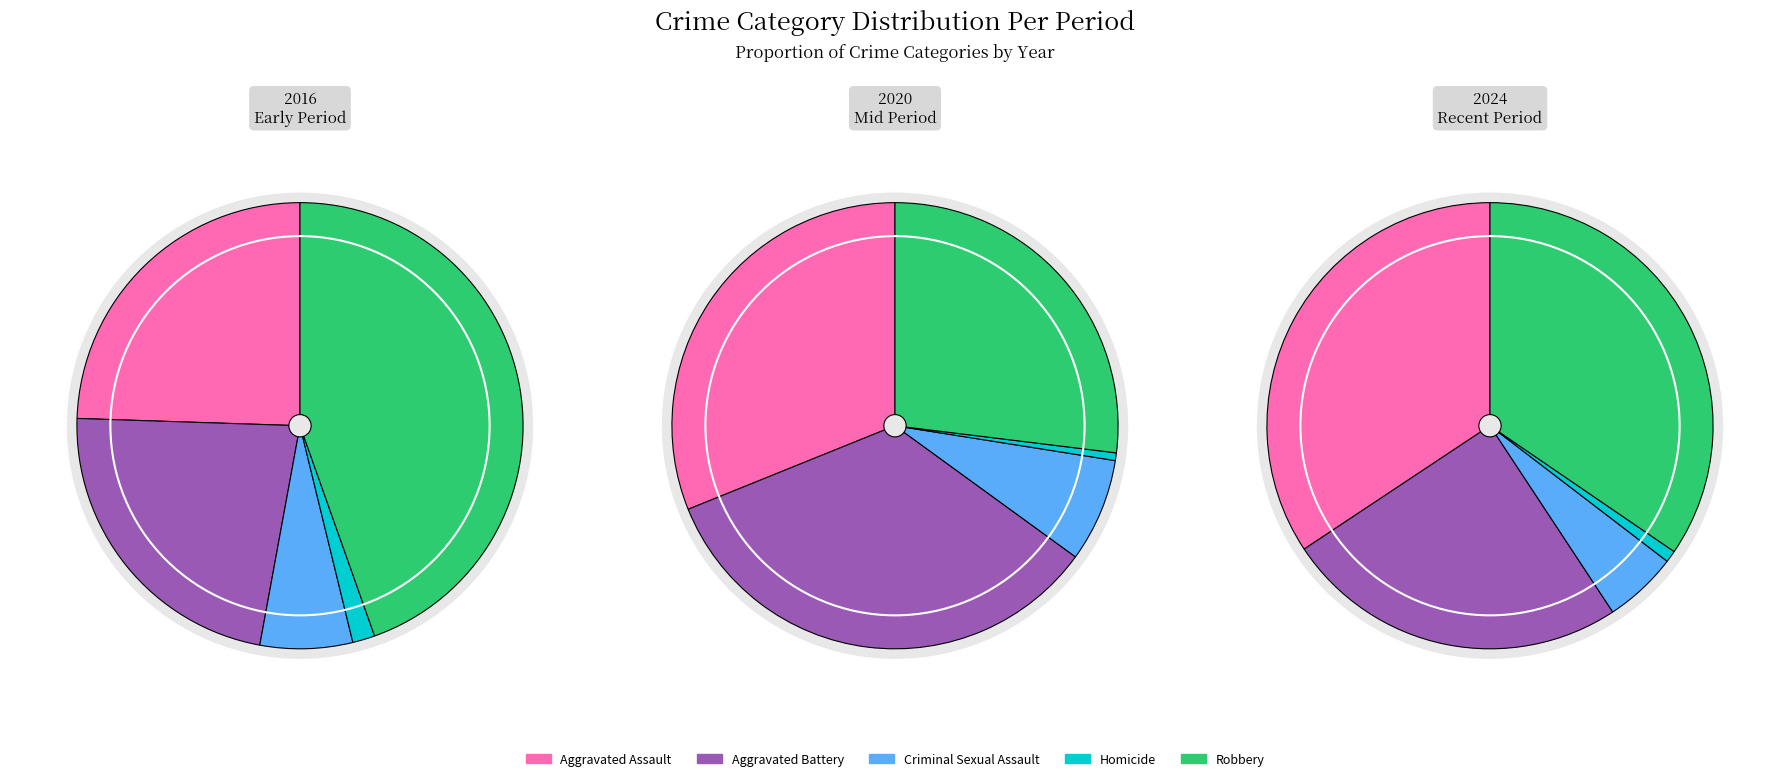

How many segments does this pie chart have?

5